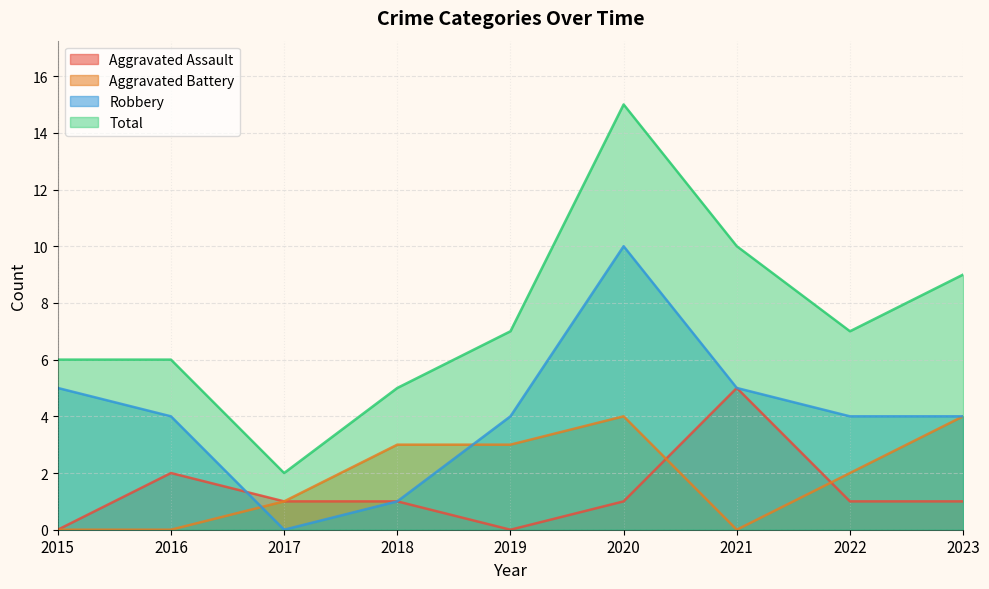

Where is the first local minimum for Total?

2017